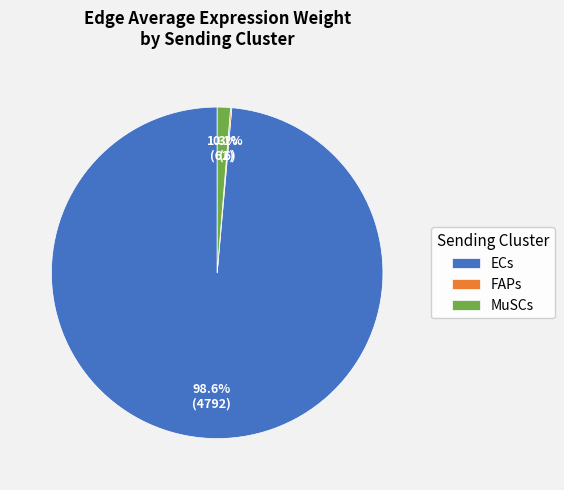

Which category accounts for the majority?

ECs